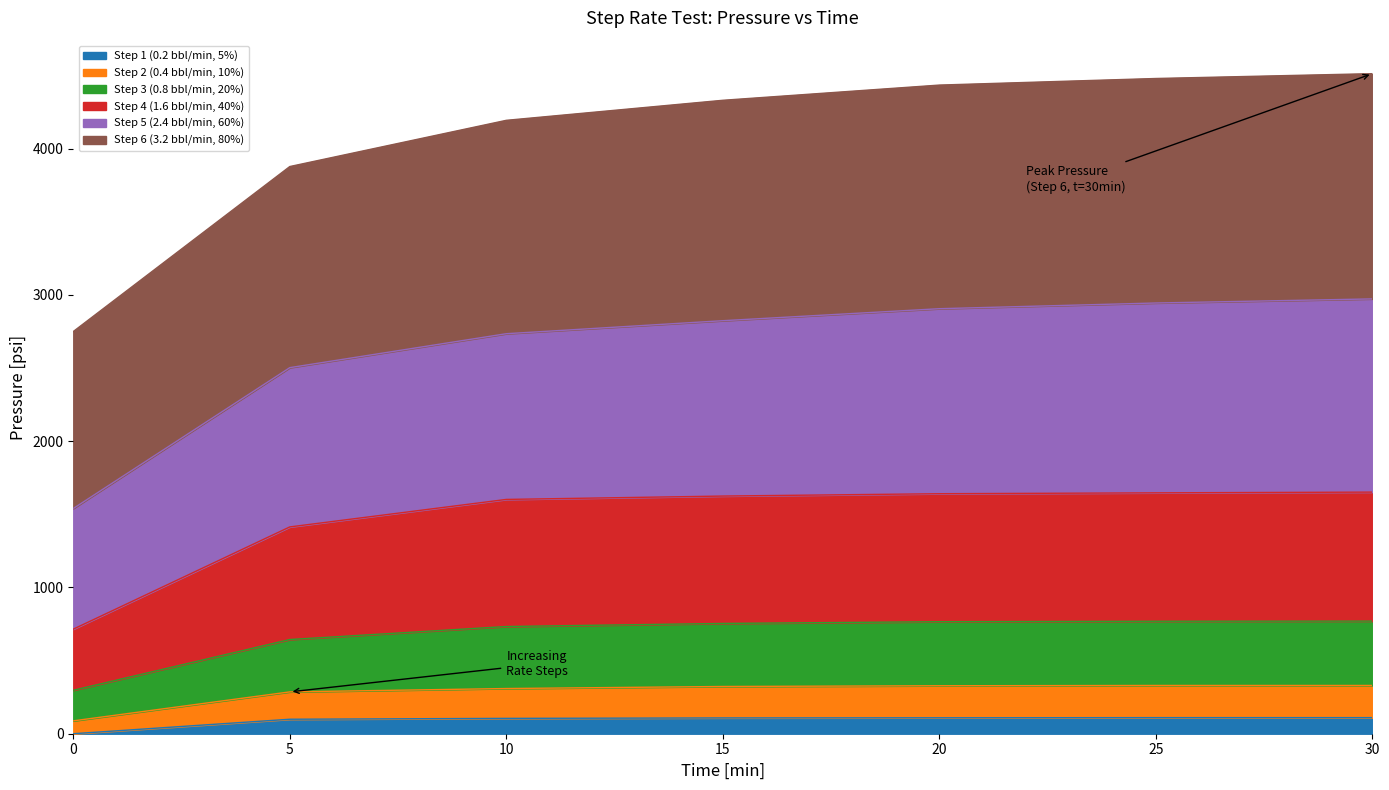

Is it true that Step 1 (0.2 bbl/min, 5%) equals 0 at 0?

True